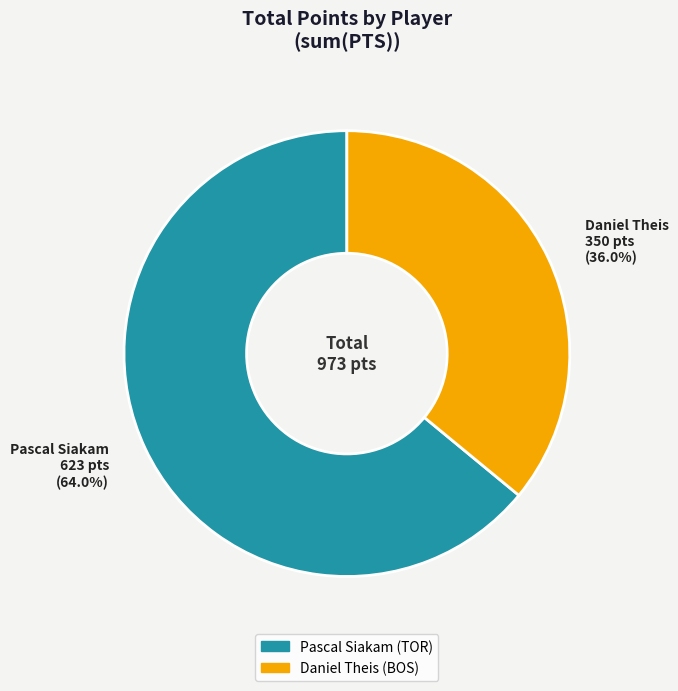

What portion of the pie excludes Pascal Siakam?

36.0%